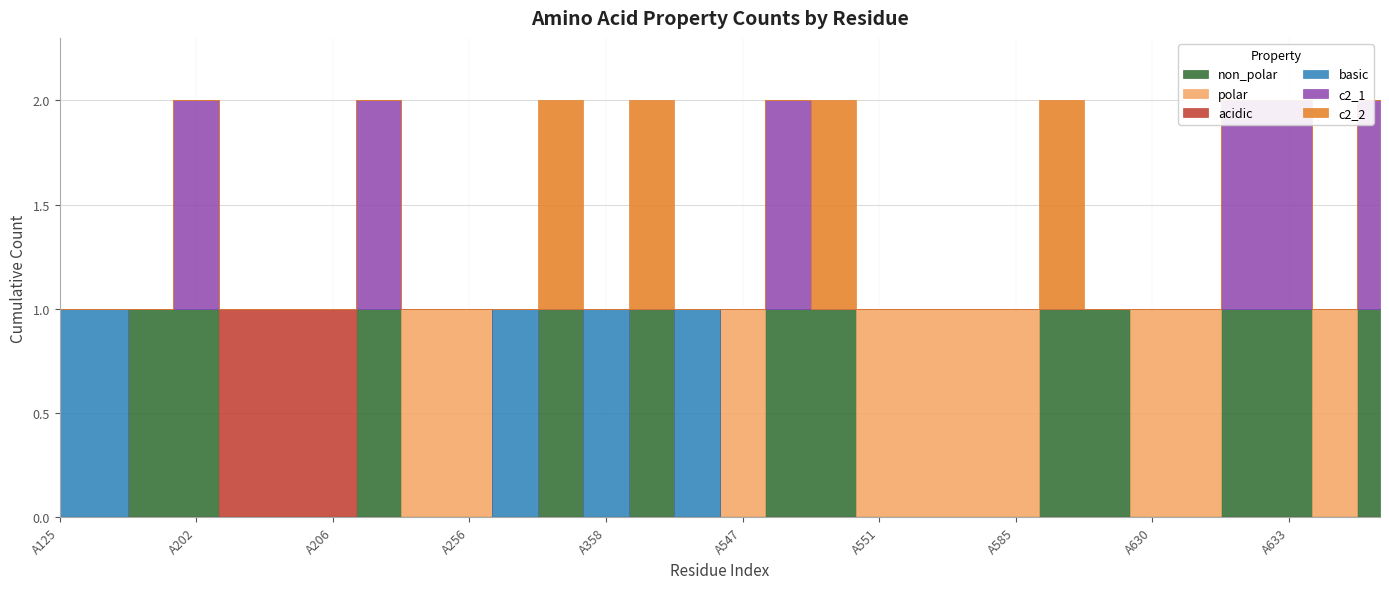

True or false: acidic has more than 2 points higher than both neighbors.

False